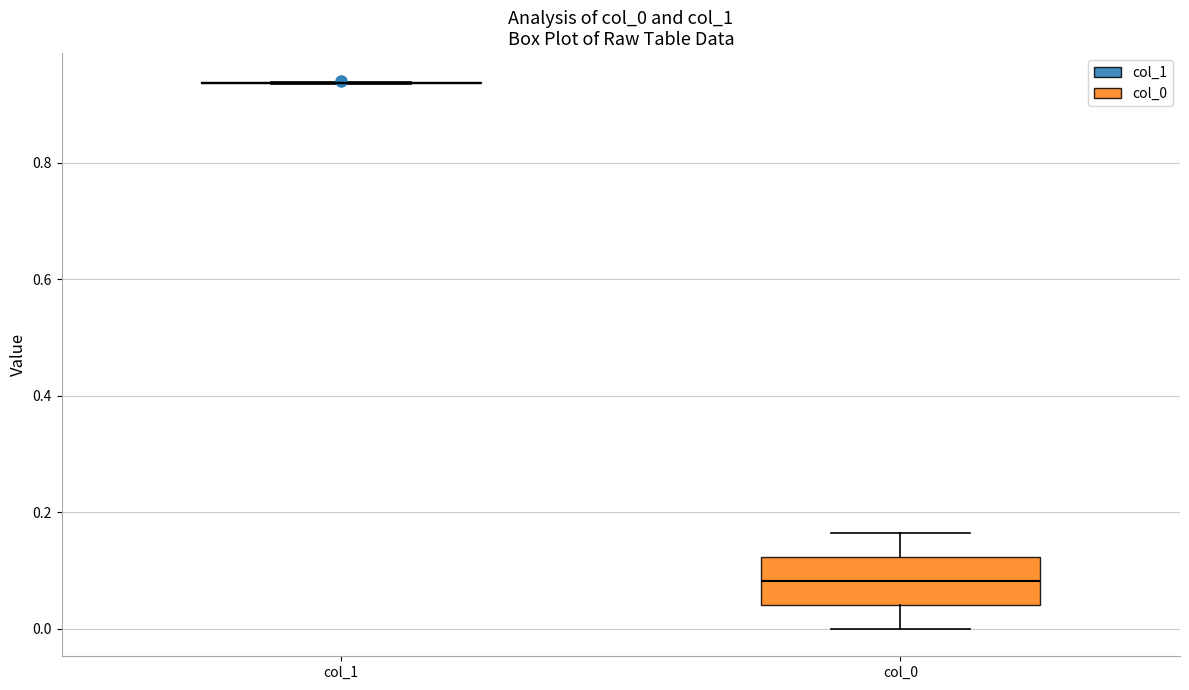

Reading left to right, transcribe this box plot: for each box, give where its median line is, the range the box spans, and where its two whiskers end, as read against the y-axis. The values are not printed on the chart, so give them approximately, as read against the axis.

col_1: box collapsed to a line at 0.94, whiskers 0.94 to 0.94
col_0: median 0.08, box 0.04 to 0.12, whiskers 0.00 to 0.16